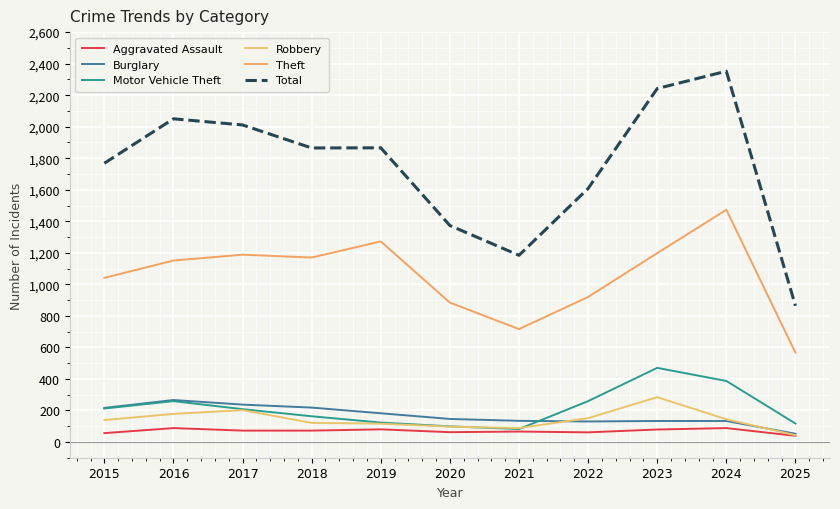

What is the value of the Theft point at the 10th from the left?

1473